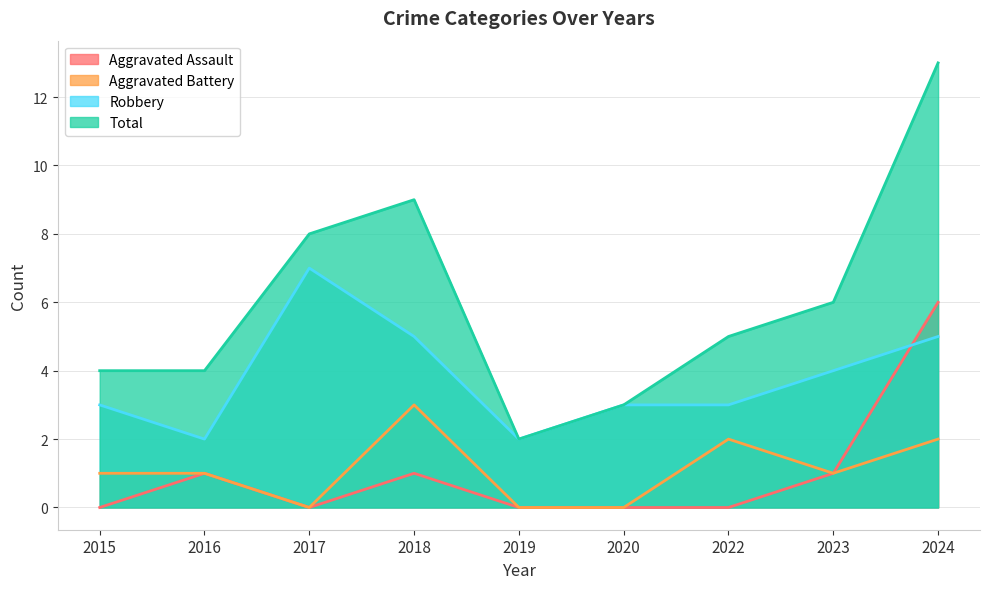

True or false: Aggravated Battery and Total cross at least once.

False